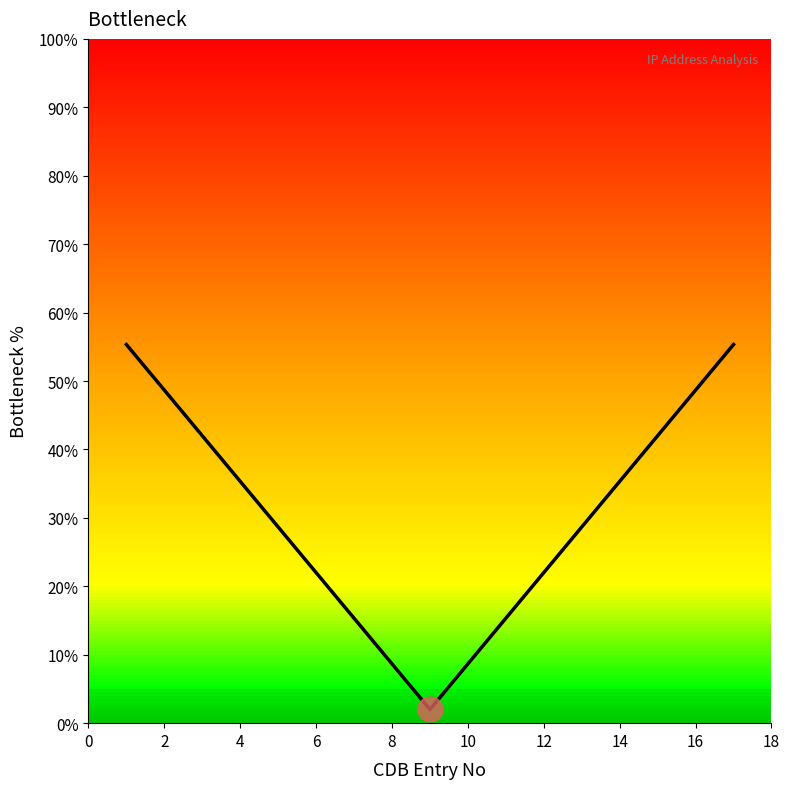

What is the smallest value displayed?

2.0